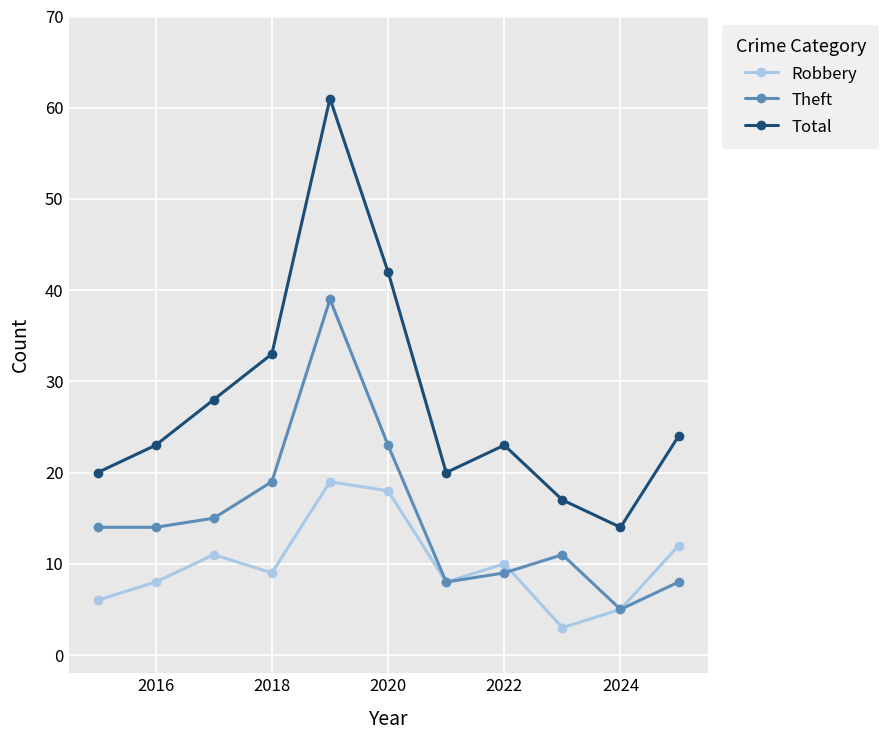

How many interior local peaks does the Total series have?

2